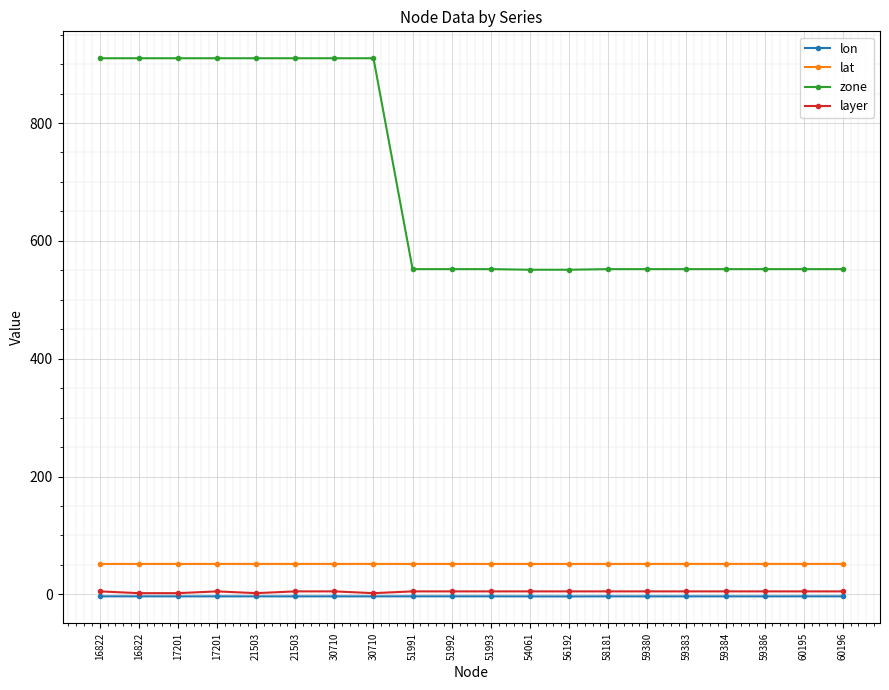

Is this an area chart (filled region under the line)?

No